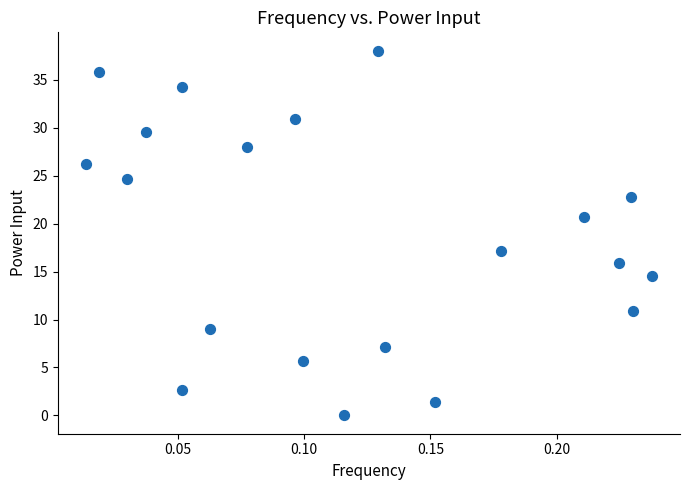

What is the range of Y values (max minus min)?

38.0